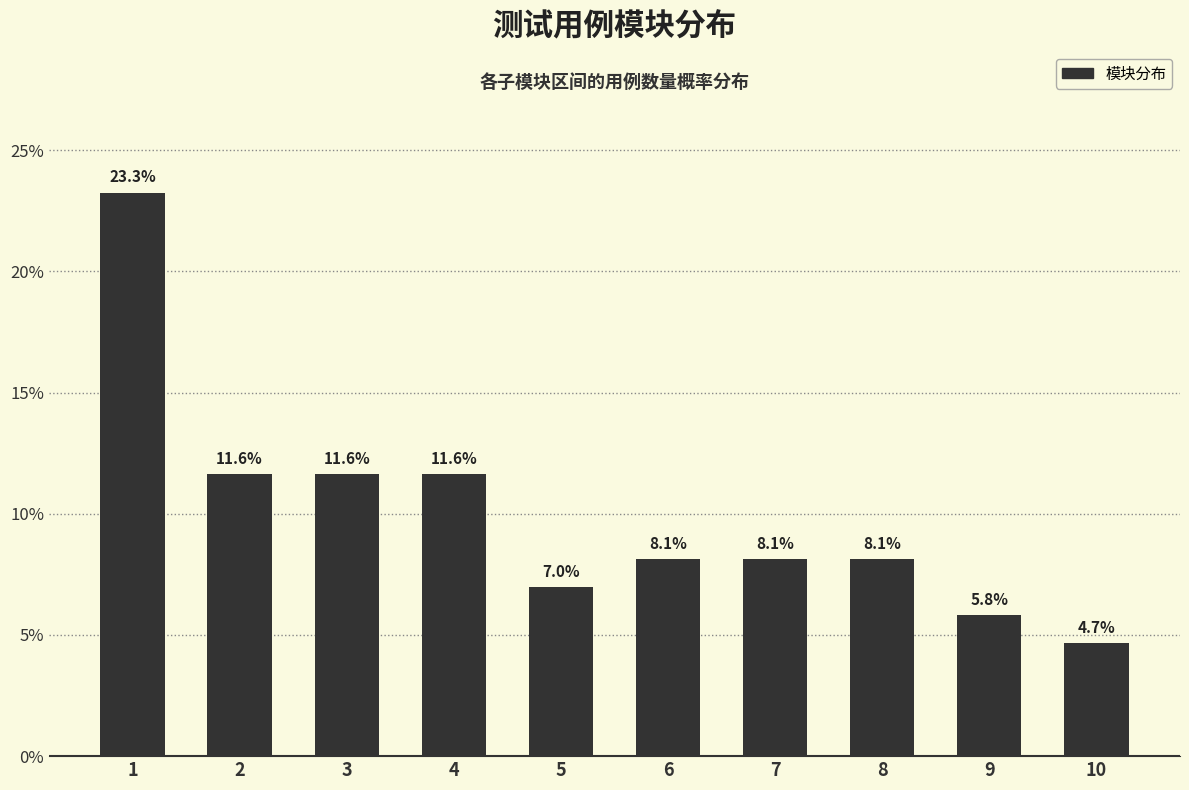

Reading left to right, what are all the values shown in this chart?

23.3	11.6	11.6	11.6	7.0	8.1	8.1	8.1	5.8	4.7